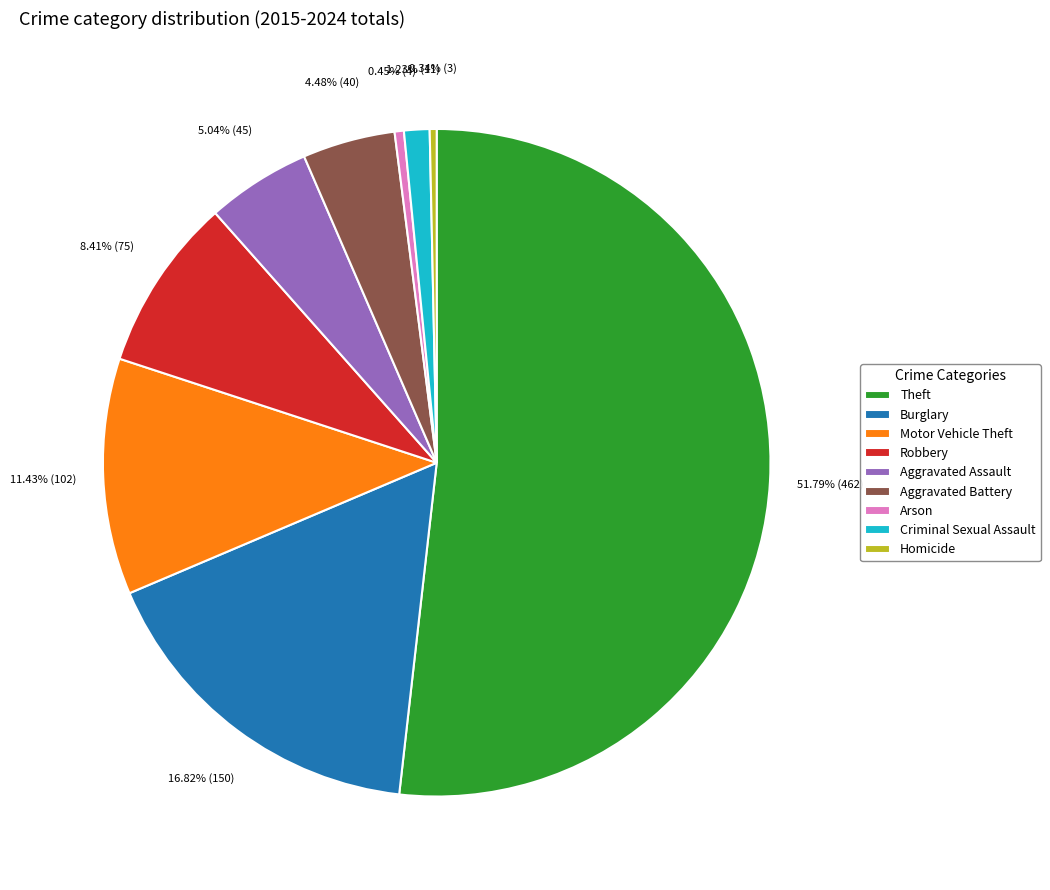

The Robbery slice represents 8% of the pie. True or false?

True